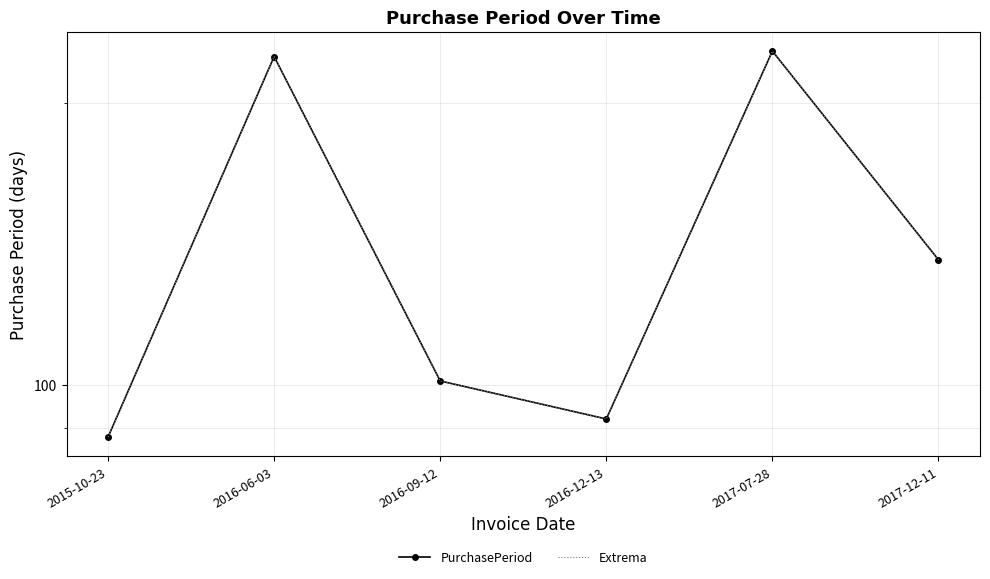

Which series has the largest total across all categories?

PurchasePeriod